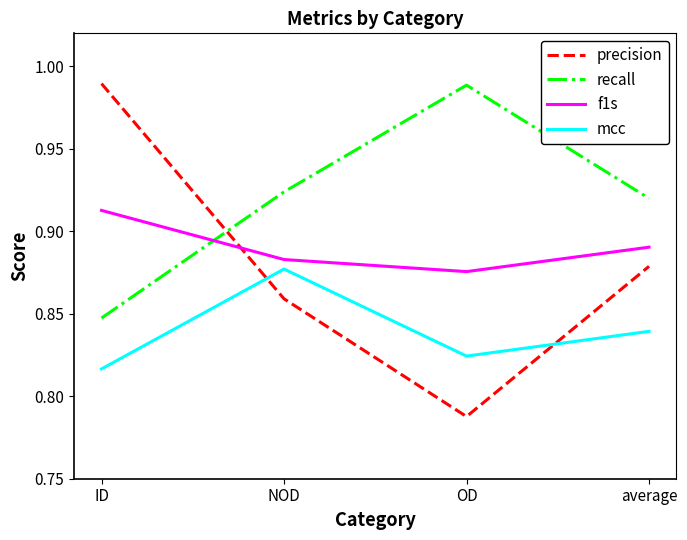

At which category is the sum across all series the highest?

ID